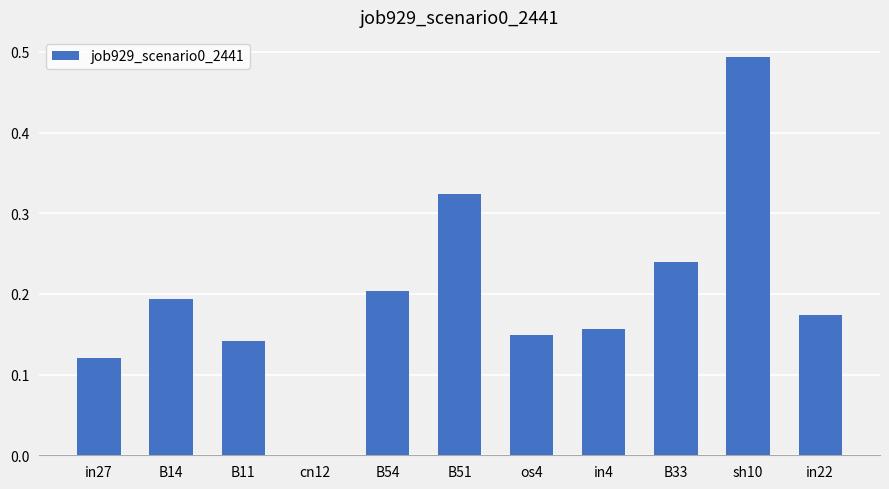

What is the change in value from B14 to sh10?

+0.3